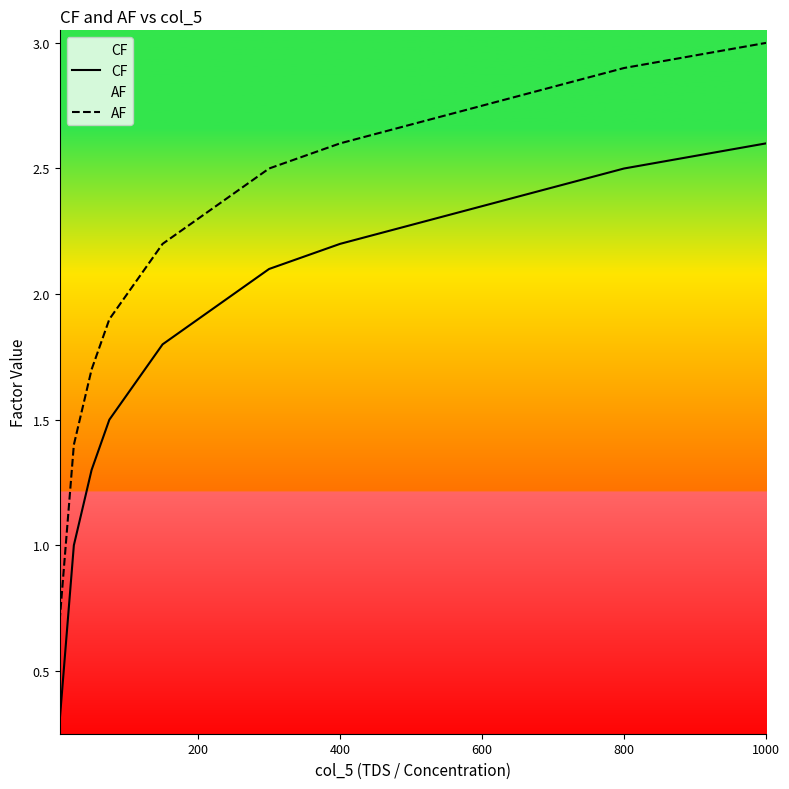

True or false: AF and CF intersect in this chart.

False